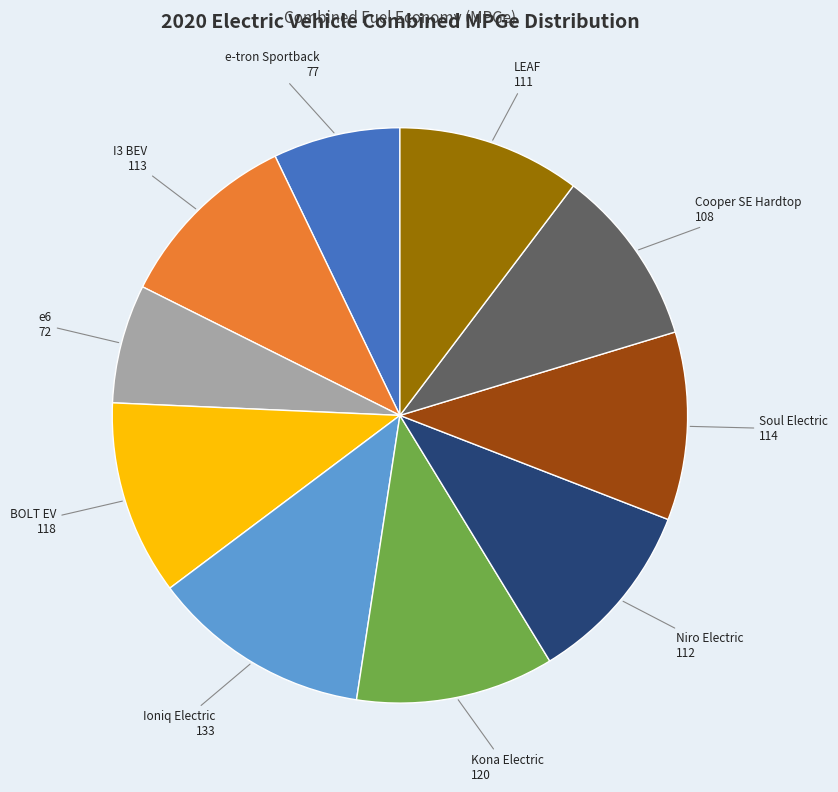

The e6 slice represents 1% of the pie. True or false?

False